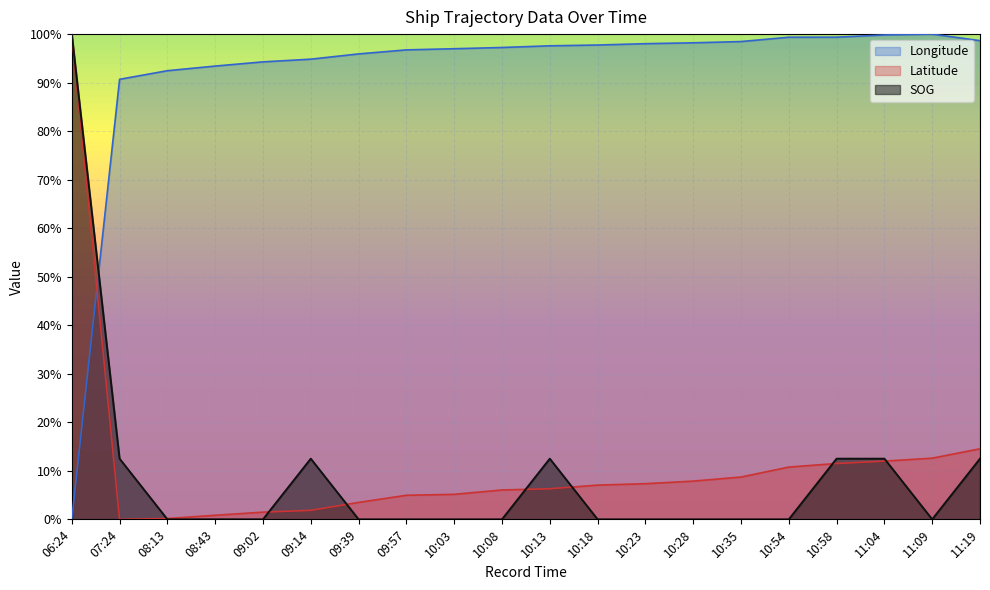

After their last crossing, which series has the higher values: Latitude or Longitude?

Longitude